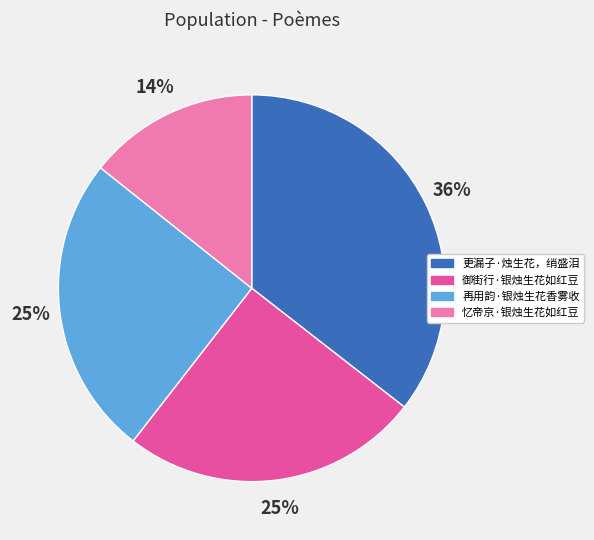

Do 御街行·银烛生花如红豆 and 更漏子·烛生花，绡盛泪 together represent more than half of the pie?

Yes